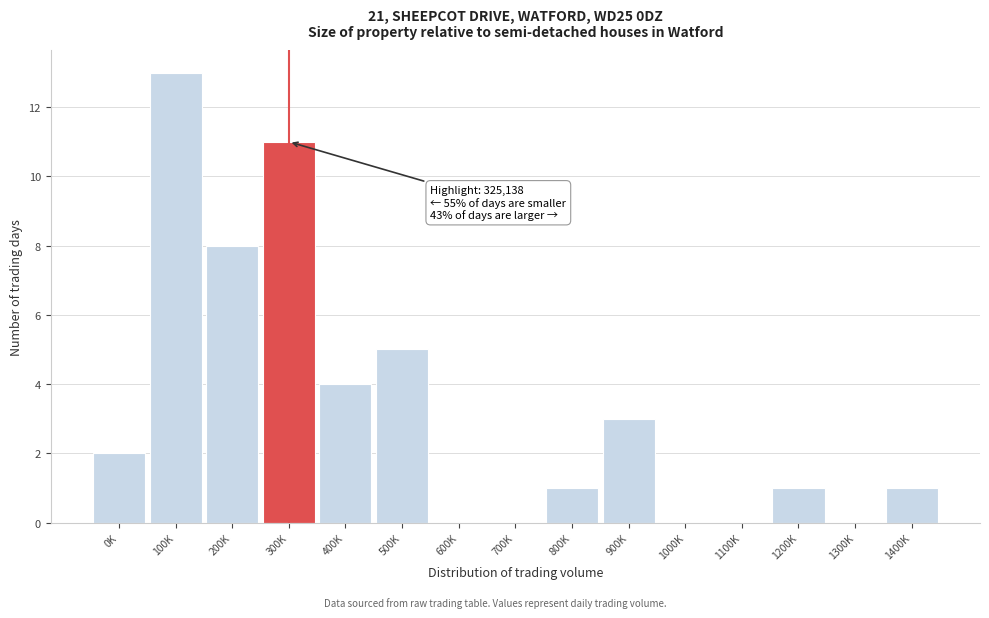

Reading left to right, list all the values displayed in this chart.

0K=2	100K=13	200K=8	300K=11	400K=4	500K=5	600K=0	700K=0	800K=1	900K=3	1000K=0	1100K=0	1200K=1	1300K=0	1400K=1